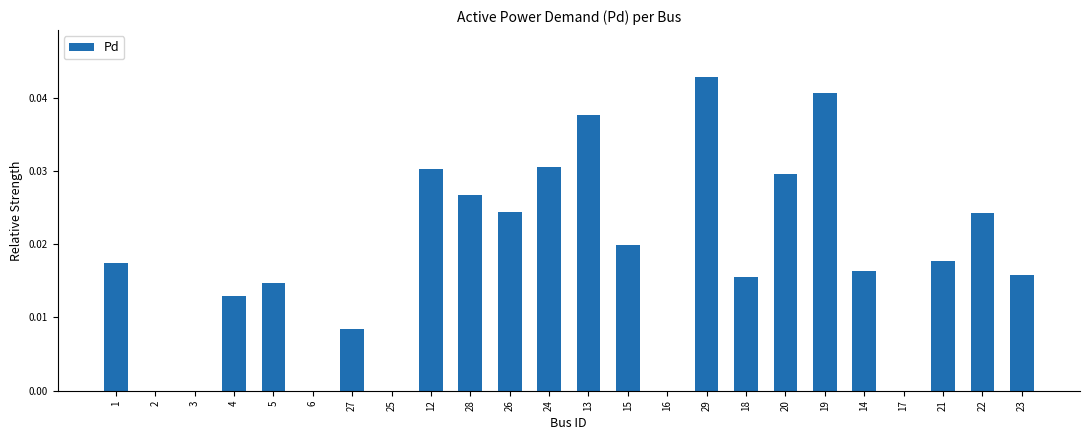

Are the bars horizontal?

No